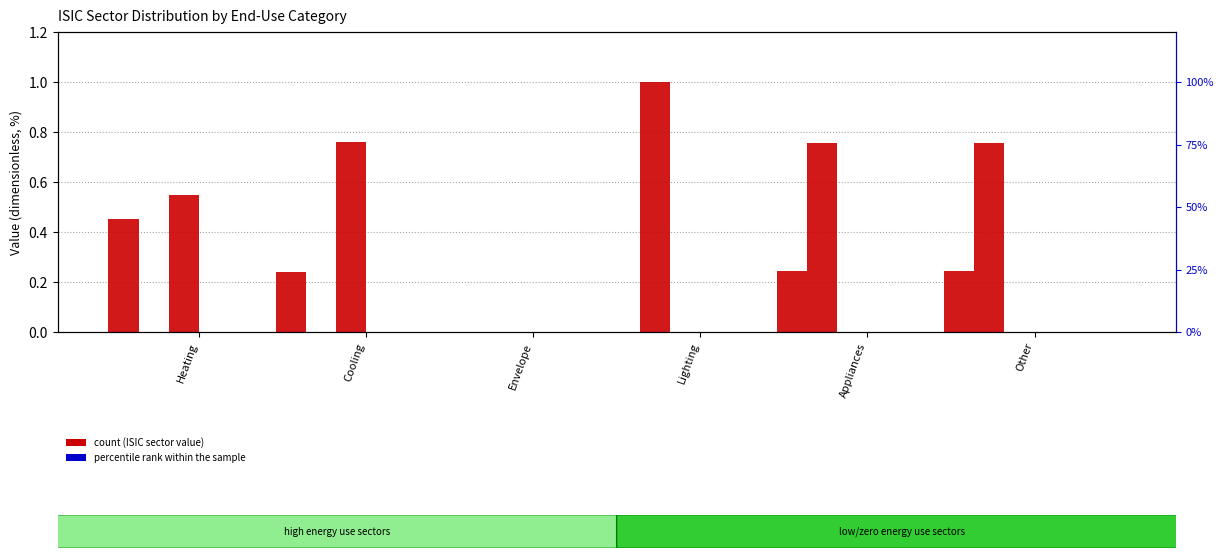

Reading left to right, extract all data points from this chart.

ISIC 41T43: Heating=0.5	Cooling=0.2	Envelope=0.0	Lighting=0.0	Appliances=0.2	Other=0.2
ISIC 27: Heating=0.0	Cooling=0.0	Envelope=0.0	Lighting=1.0	Appliances=0.8	Other=0.8
ISIC 28: Heating=0.5	Cooling=0.8	Envelope=0.0	Lighting=0.0	Appliances=0.0	Other=0.0
ISIC 01T03: Heating=0.0	Cooling=0.0	Envelope=0.0	Lighting=0.0	Appliances=0.0	Other=0.0
ISIC 05: Heating=0.0	Cooling=0.0	Envelope=0.0	Lighting=0.0	Appliances=0.0	Other=0.0
ISIC 06: Heating=0.0	Cooling=0.0	Envelope=0.0	Lighting=0.0	Appliances=0.0	Other=0.0